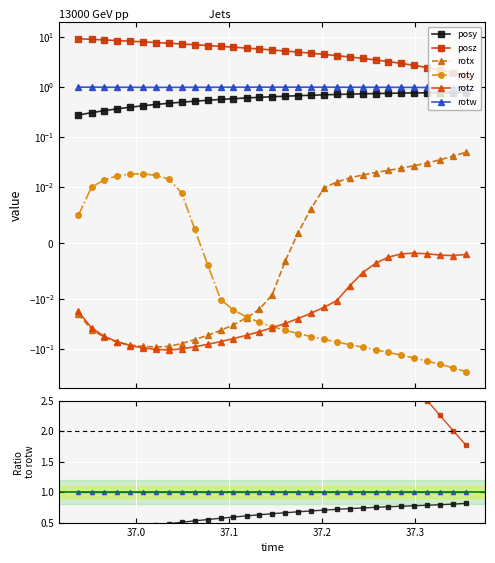

True or false: roty and rotw intersect in this chart.

False